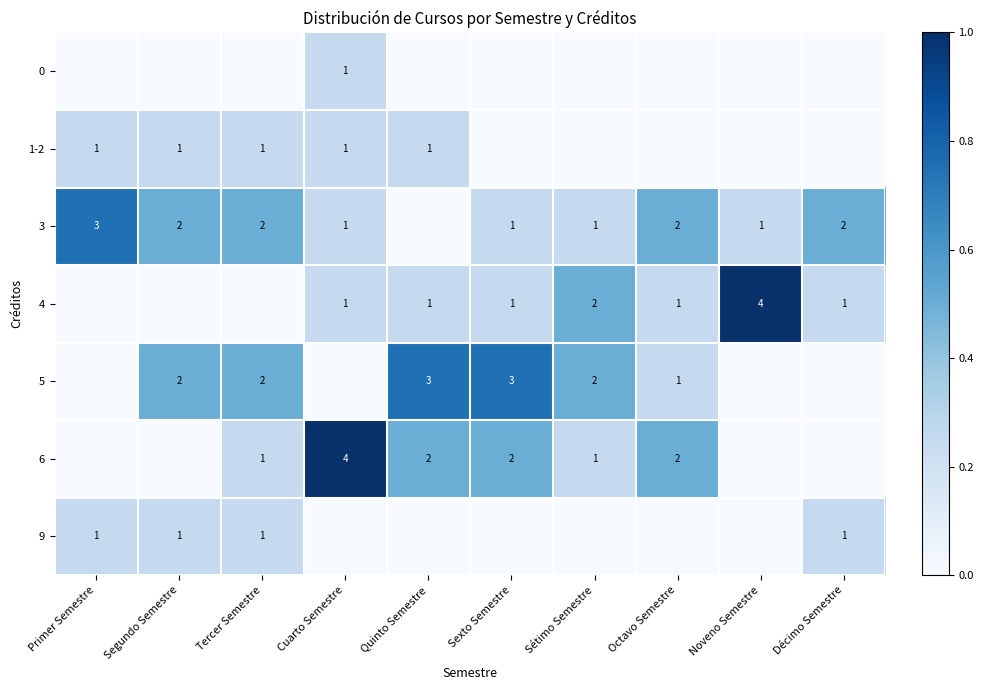

The 5 series shows 2 at Quinto Semestre. True or false?

False